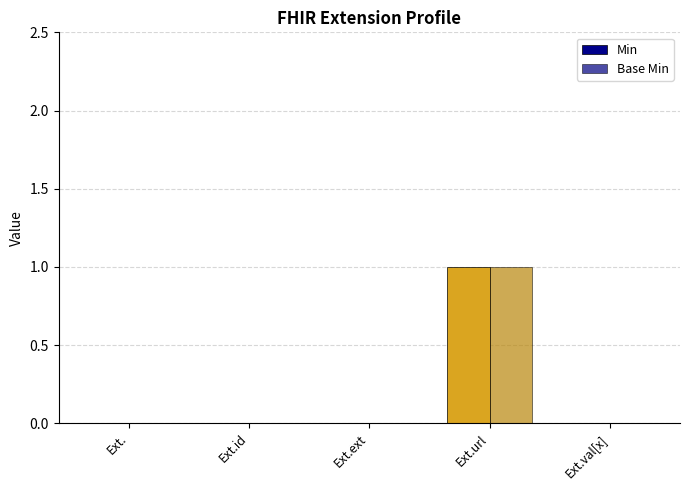

How many data points does each series have?

5